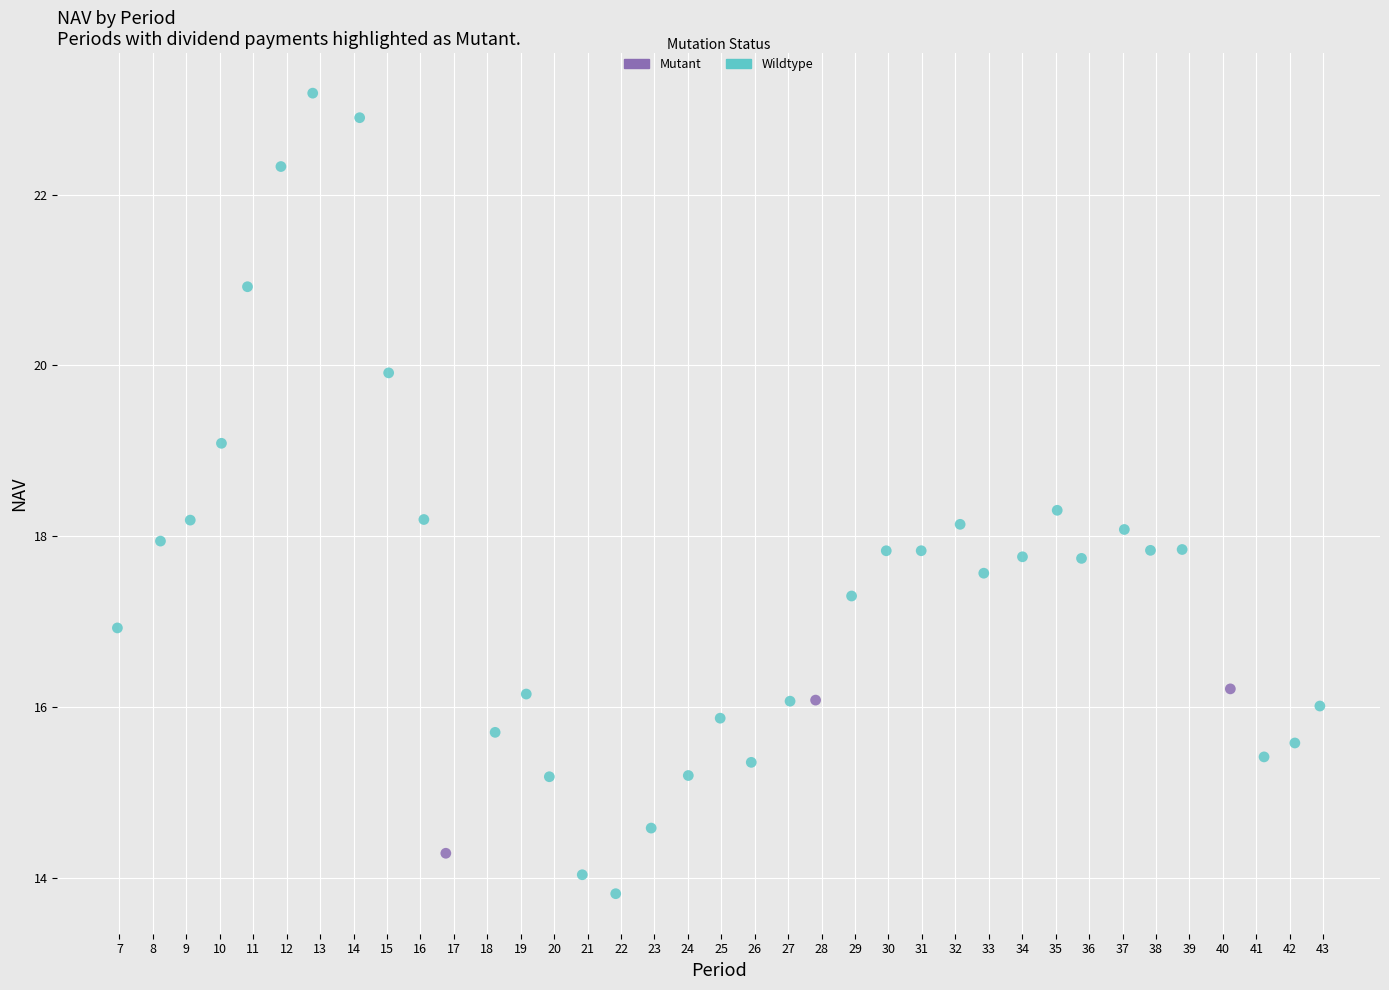

Which series has the widest spread of Y values?

Wildtype